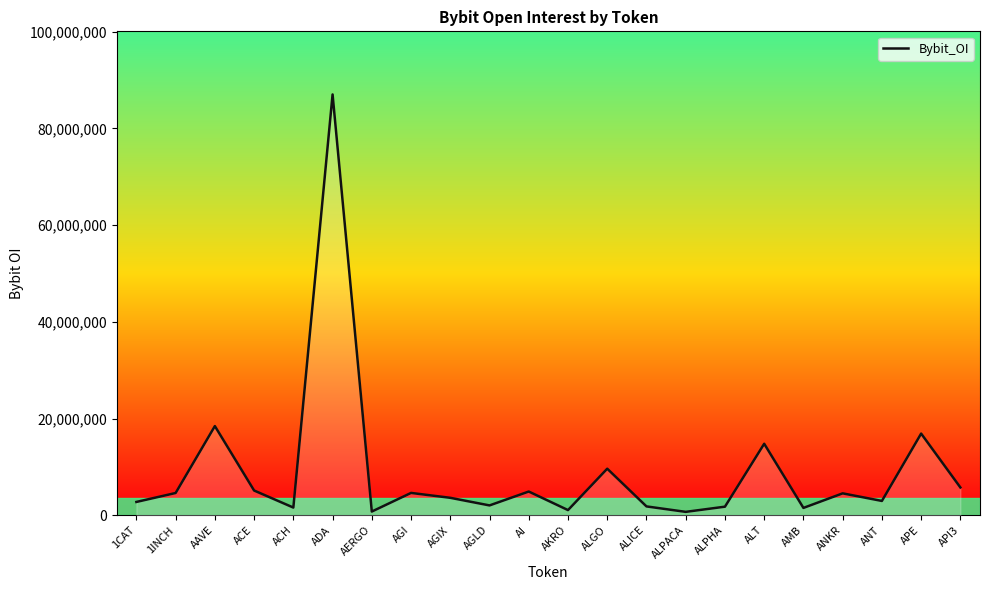

What is the label of the 21st point from the right?

1INCH